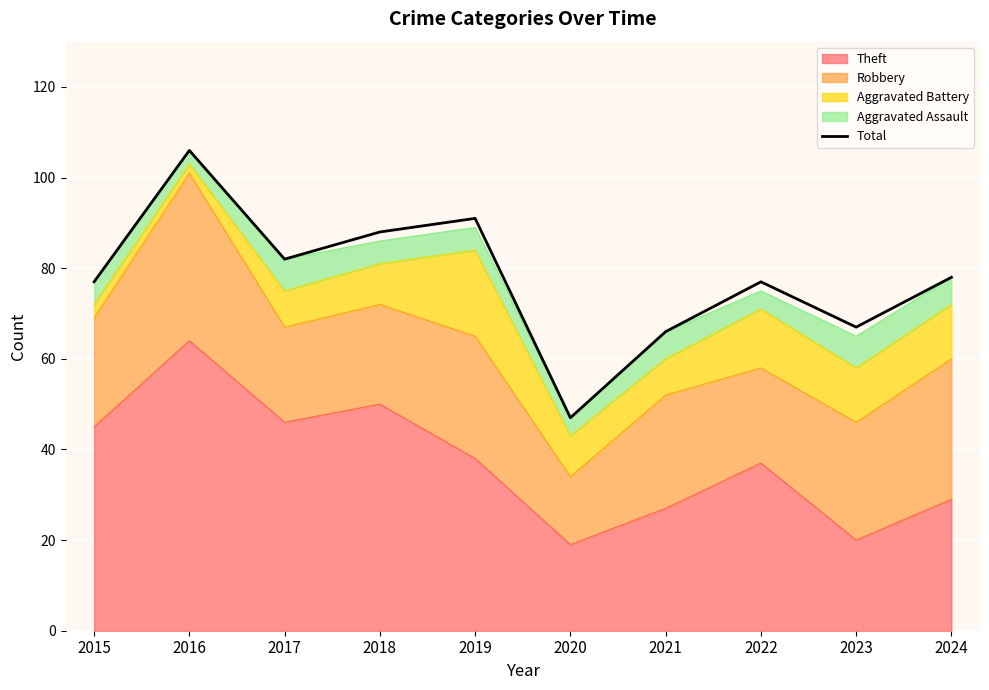

The chart shows a value of 106 at 2016. True or false?

True